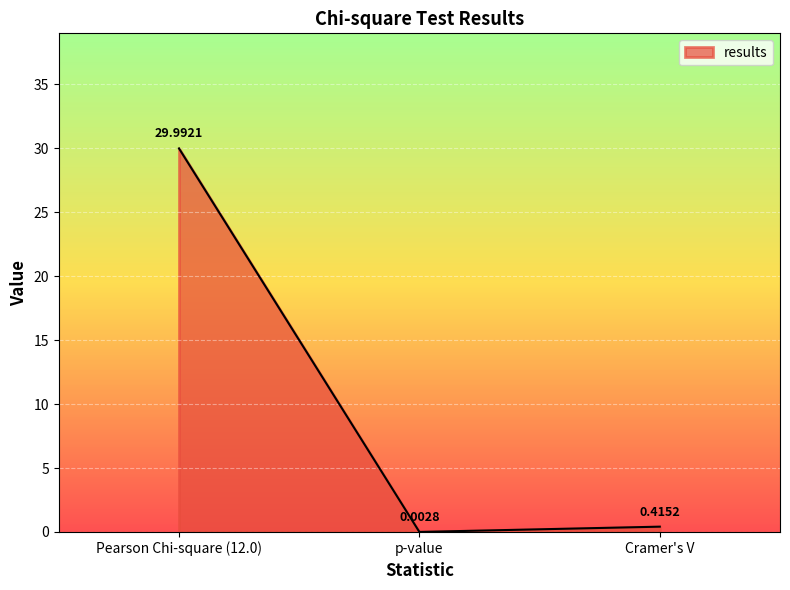

What is the sum of all values?

30.4